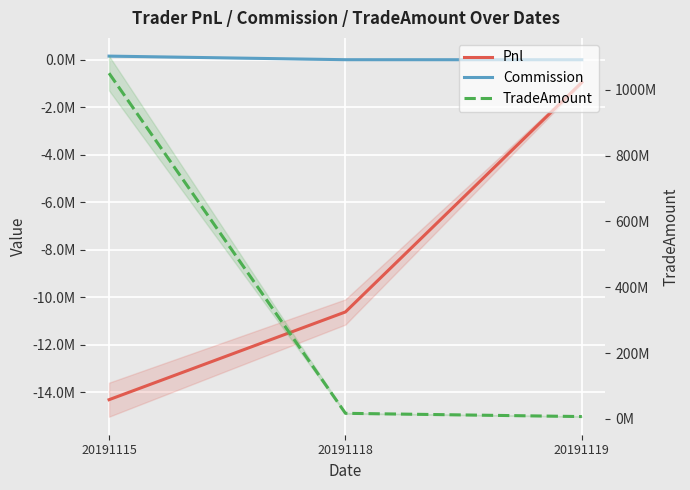

Count the number of data series in this chart.

3